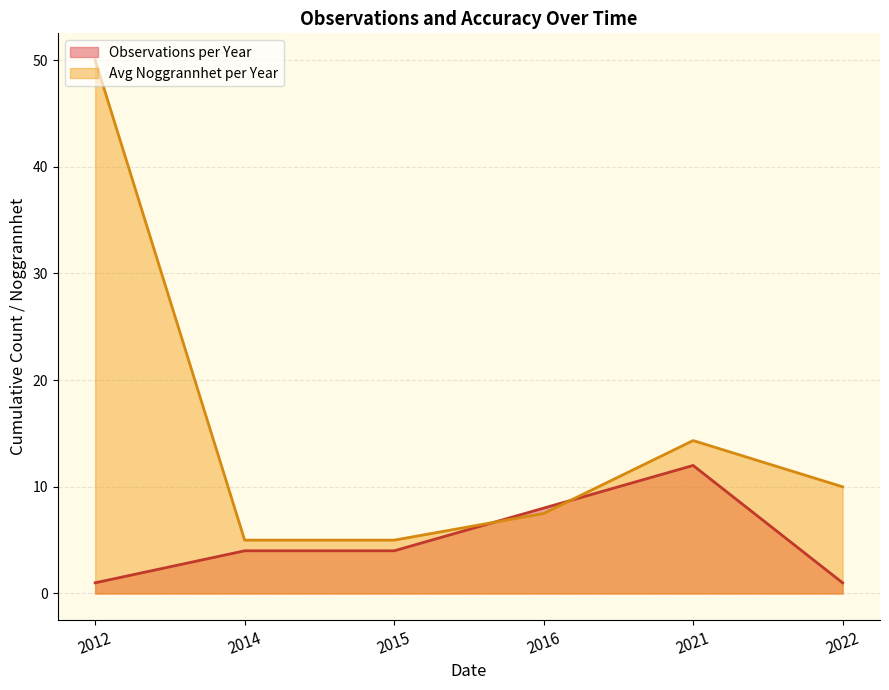

At which category is the sum across all series the highest?

2012